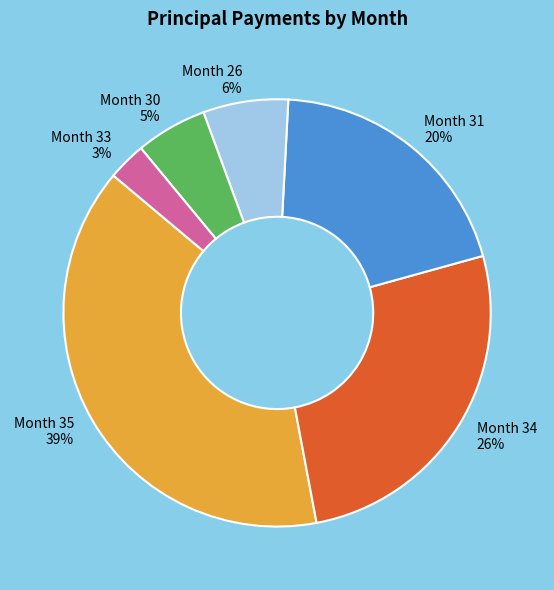

Is it true that Month 26 is 6% of the pie?

True